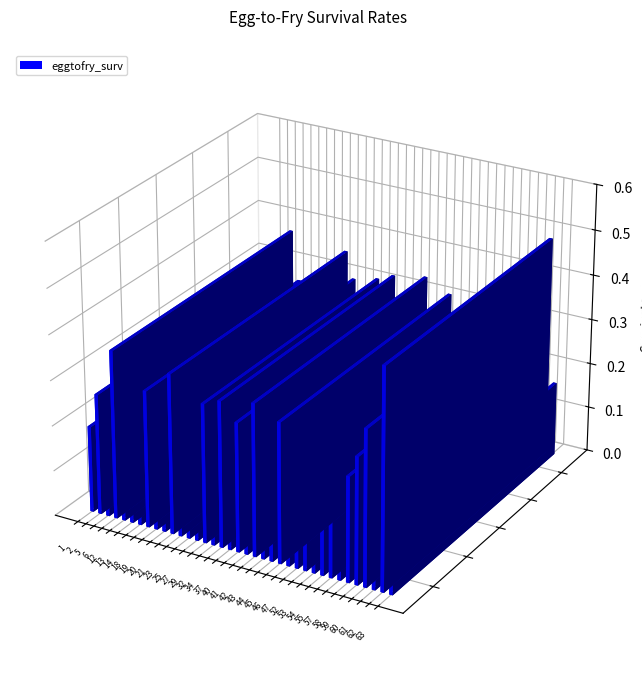

What value does the data have at 5?

0.2